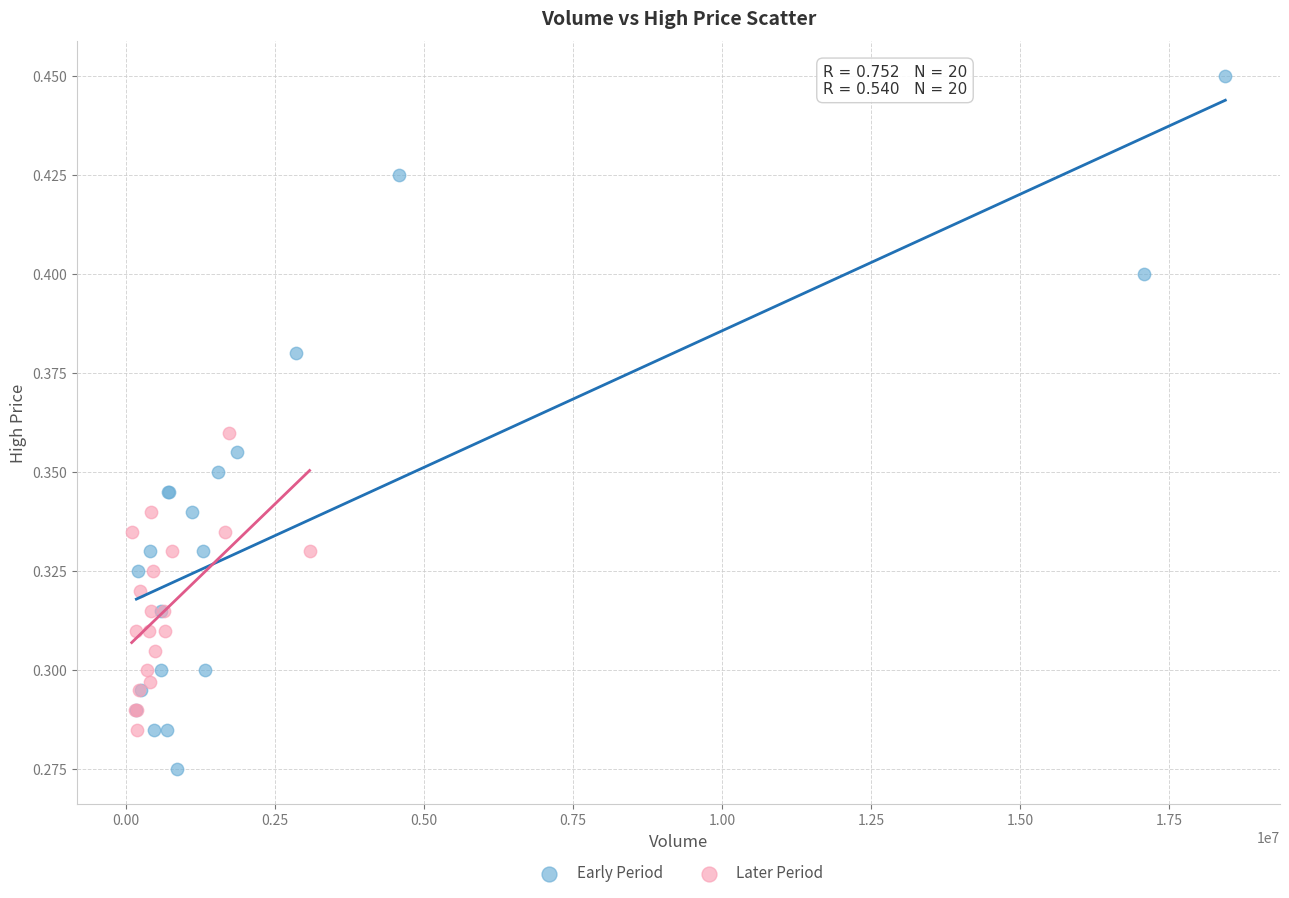

What are all the series names shown in the legend?

Early Period, Later Period